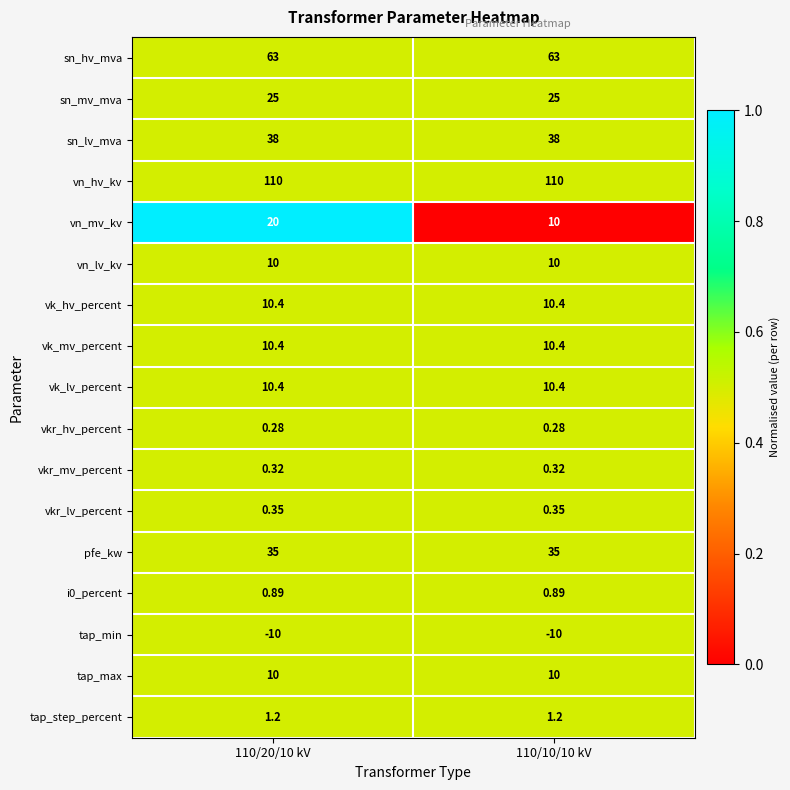

Between 110/20/10 kV and 110/10/10 kV, which series saw the biggest shift?

vn_mv_kv